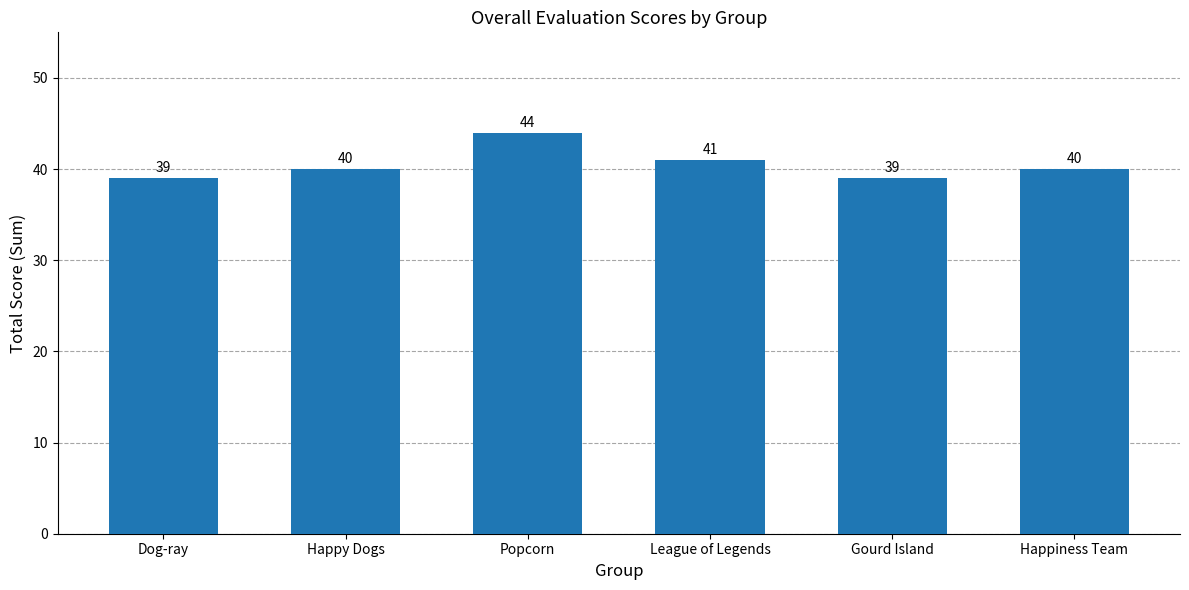

The chart shows a value of 52 at Gourd Island. True or false?

False